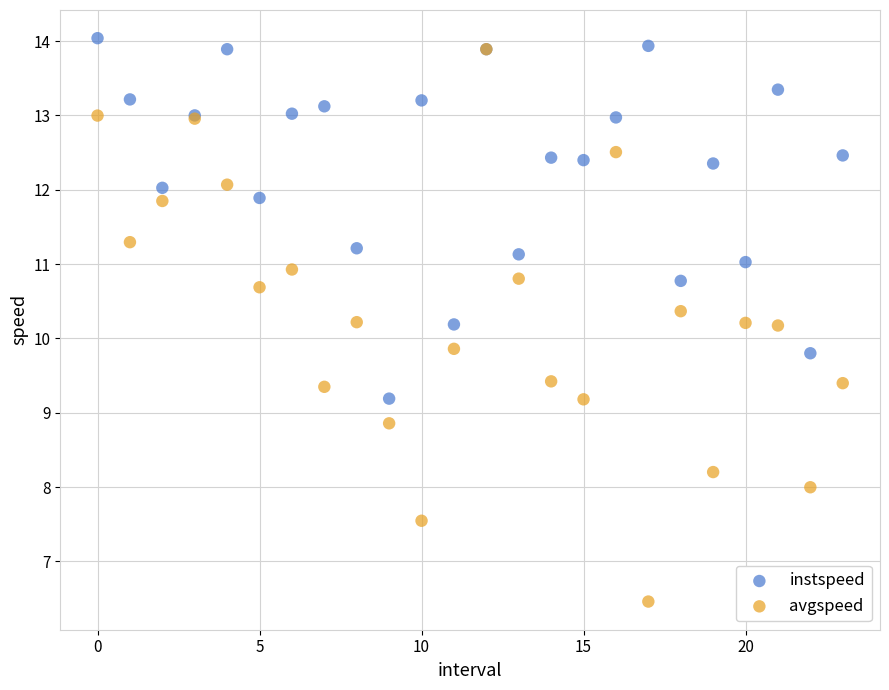

What are all the series names shown in the legend?

instspeed, avgspeed